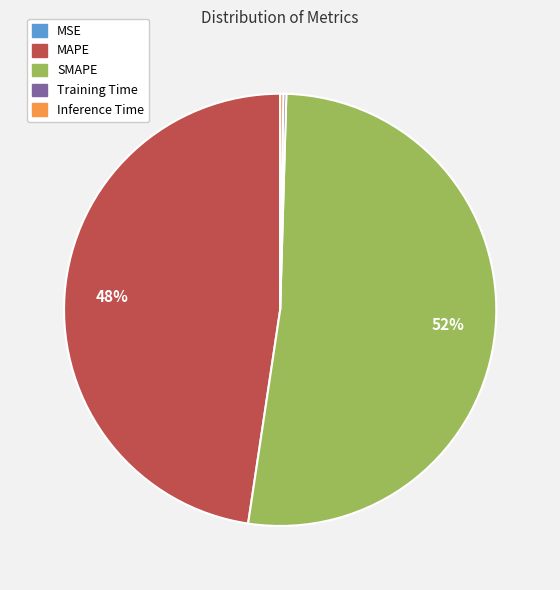

Which slice is the largest?

SMAPE